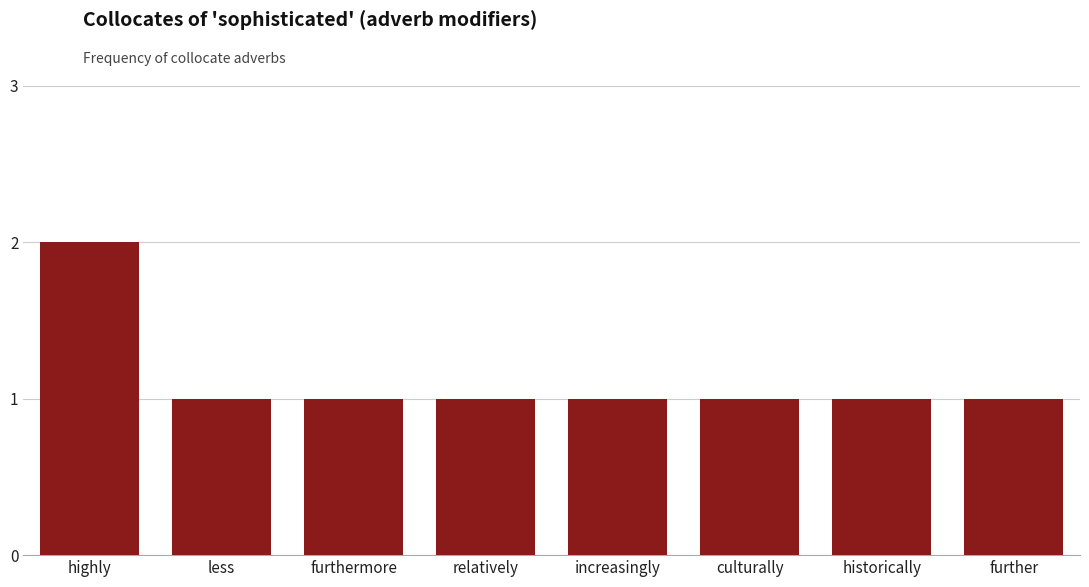

Which has a higher value, less or highly?

highly